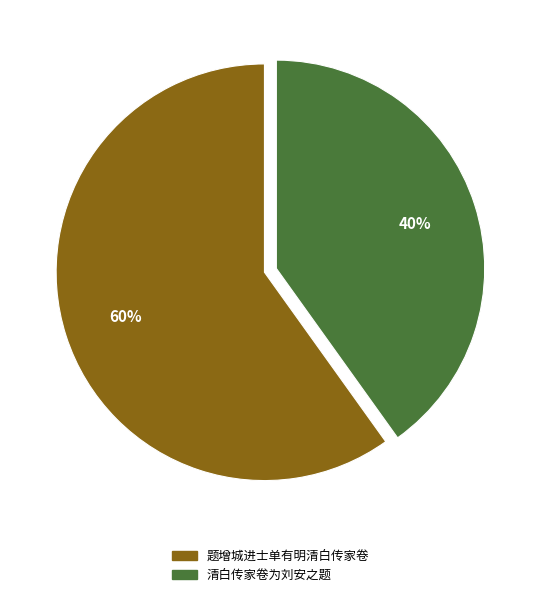

Do 题增城进士单有明清白传家卷 and 清白传家卷为刘安之题 together represent more than half of the pie?

Yes